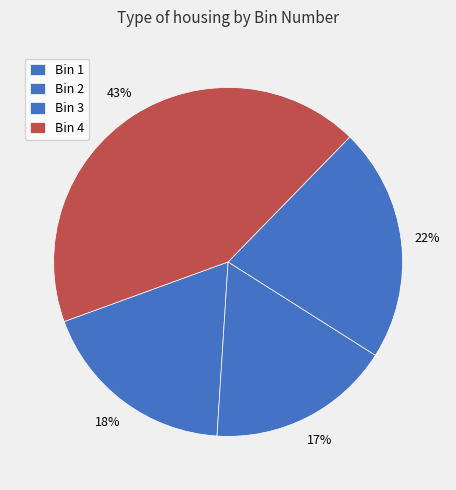

To the nearest percent, what percentage of the pie is Bin 2?

17%